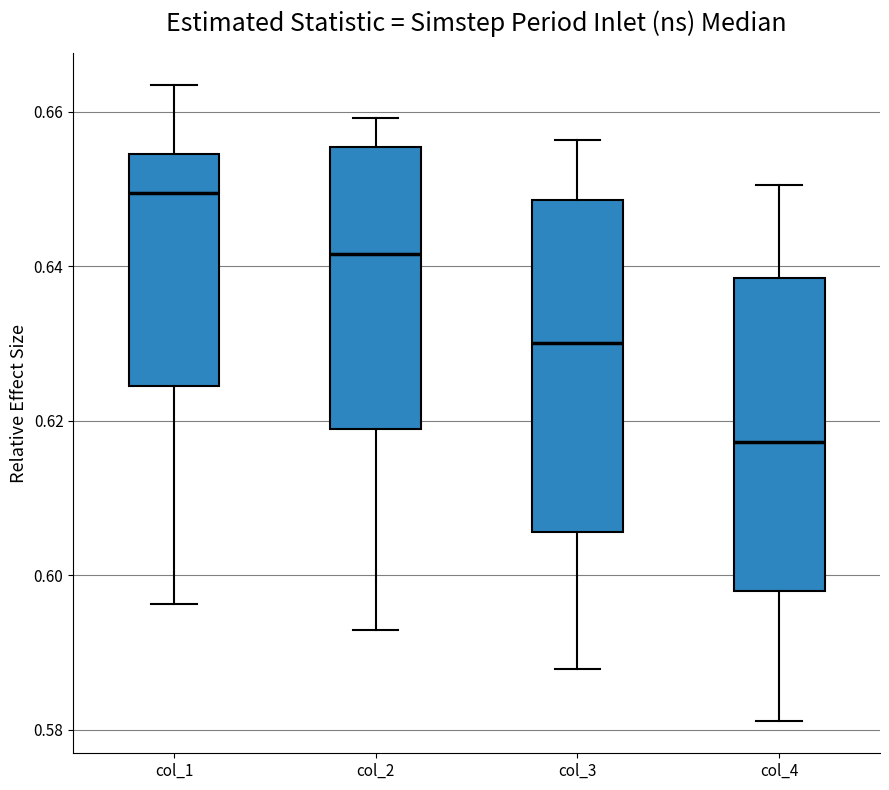

Which box's median line is the lowest?

col_4